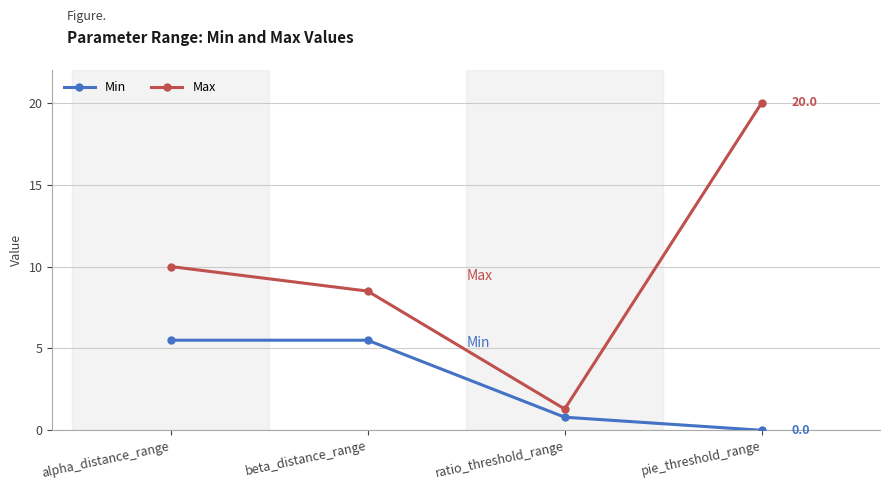

List the series in order of their peak value, lowest first.

Min, Max